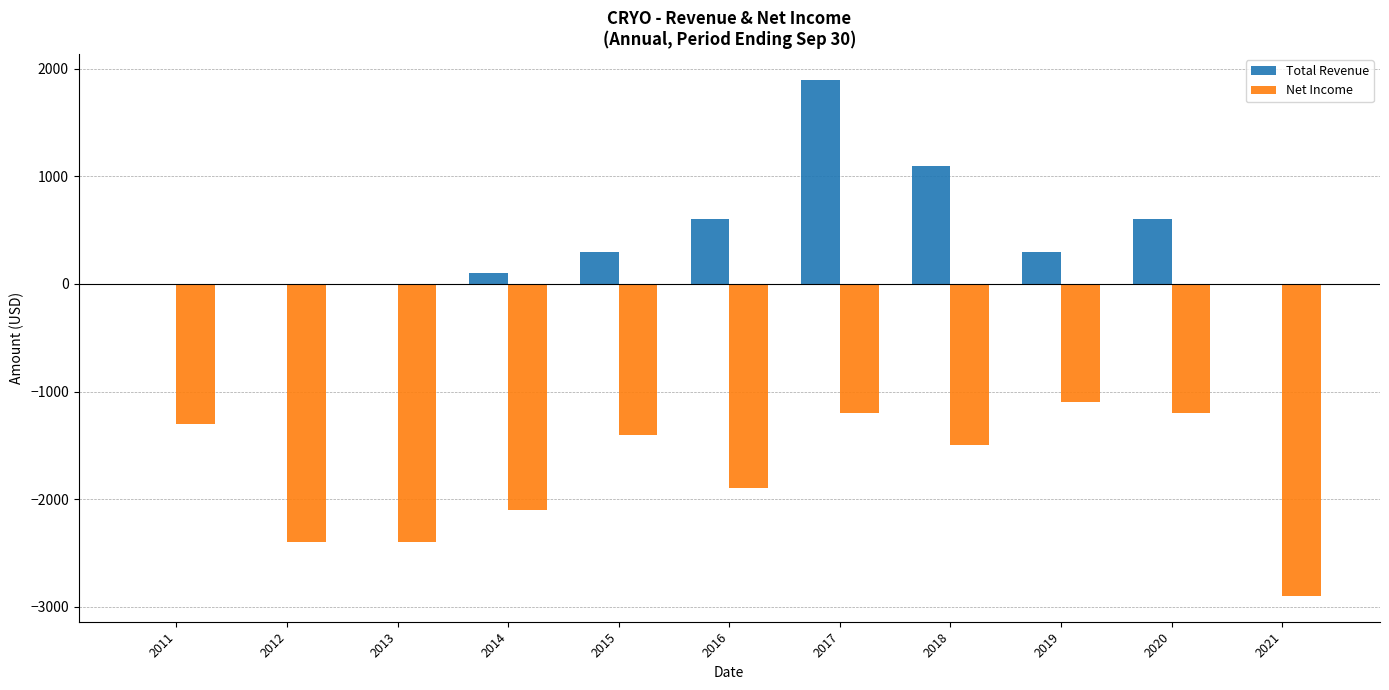

Reading left to right, list all the values displayed in this chart.

Total Revenue: 2011=0	2012=0	2013=0	2014=100	2015=300	2016=600	2017=1900	2018=1100	2019=300	2020=600	2021=0
Net Income: 2011=-1300	2012=-2400	2013=-2400	2014=-2100	2015=-1400	2016=-1900	2017=-1200	2018=-1500	2019=-1100	2020=-1200	2021=-2900